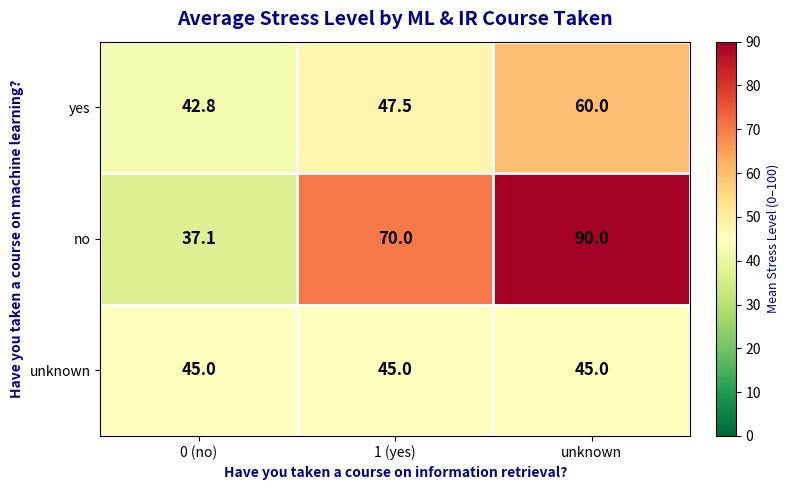

At how many categories does at least one series exceed 46?

2